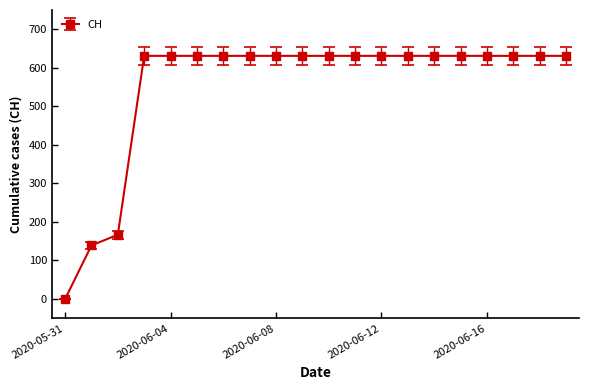

How many lines are shown in the chart?

1